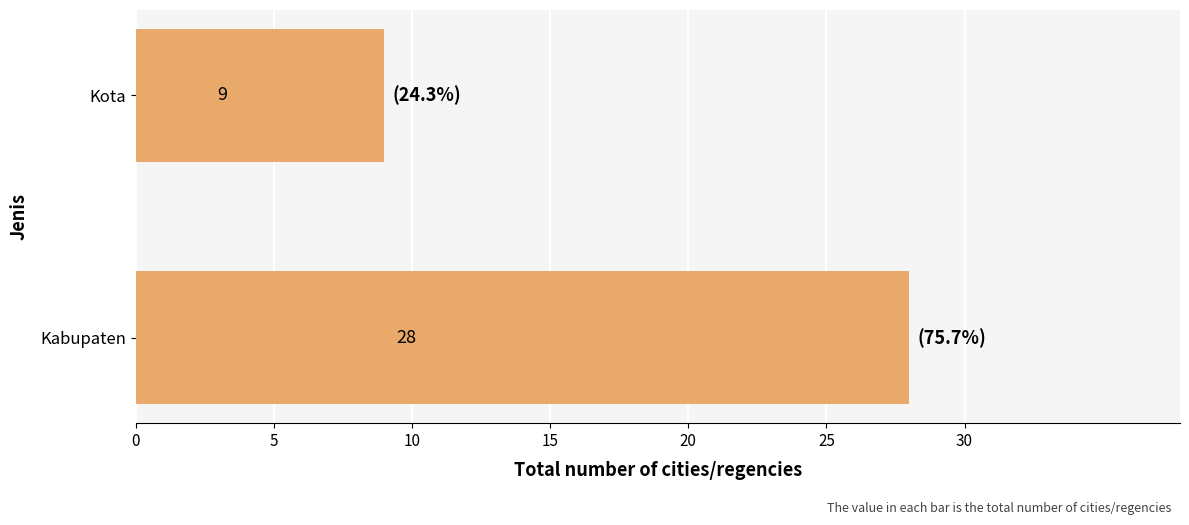

What is the difference between the maximum and minimum values?

19